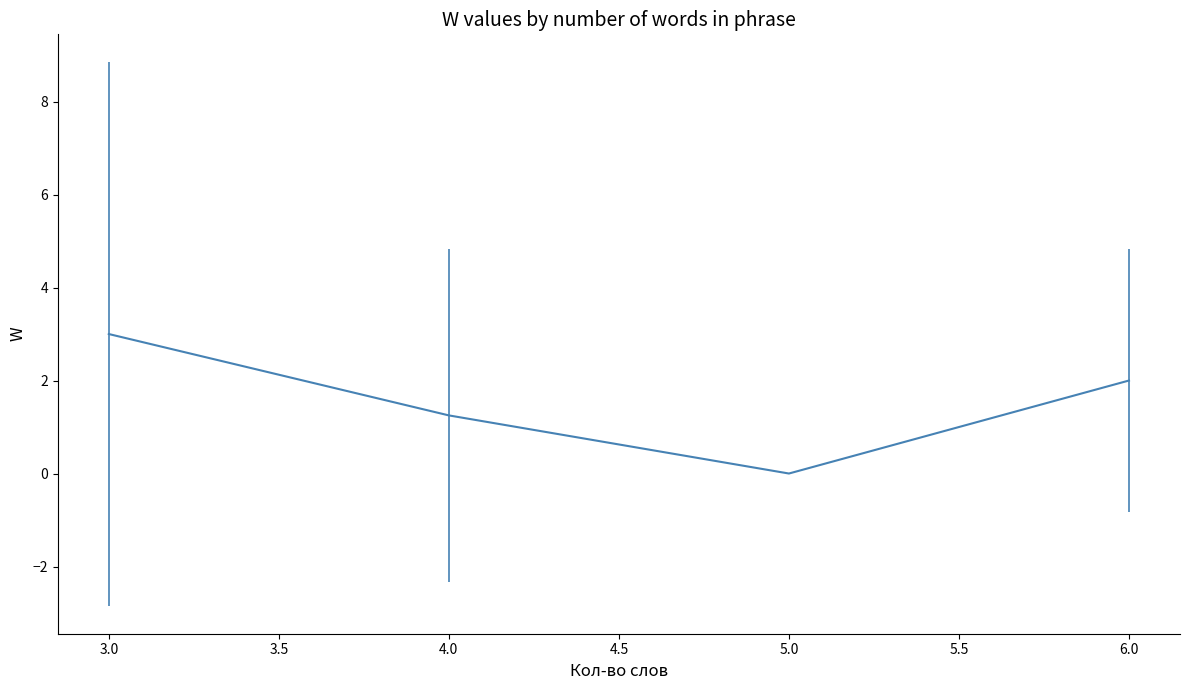

Which label corresponds to the smallest value in the chart?

5.0